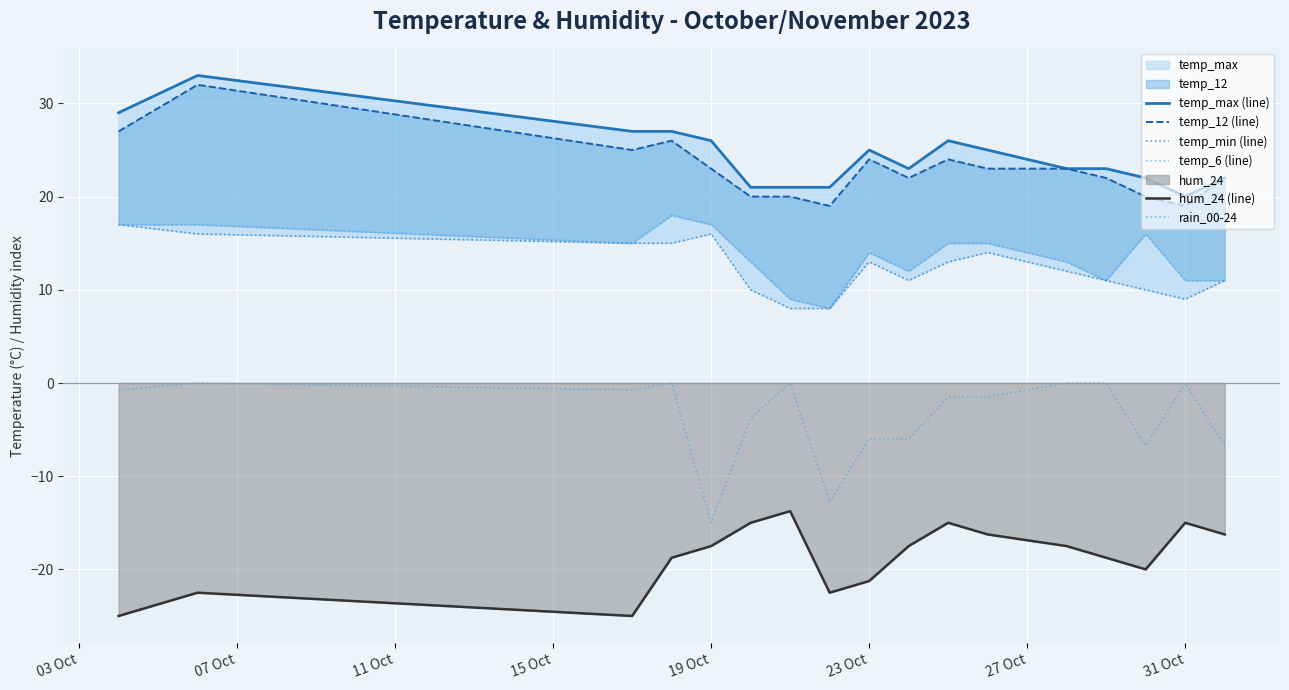

Which category has the highest value across all series?

07 Oct